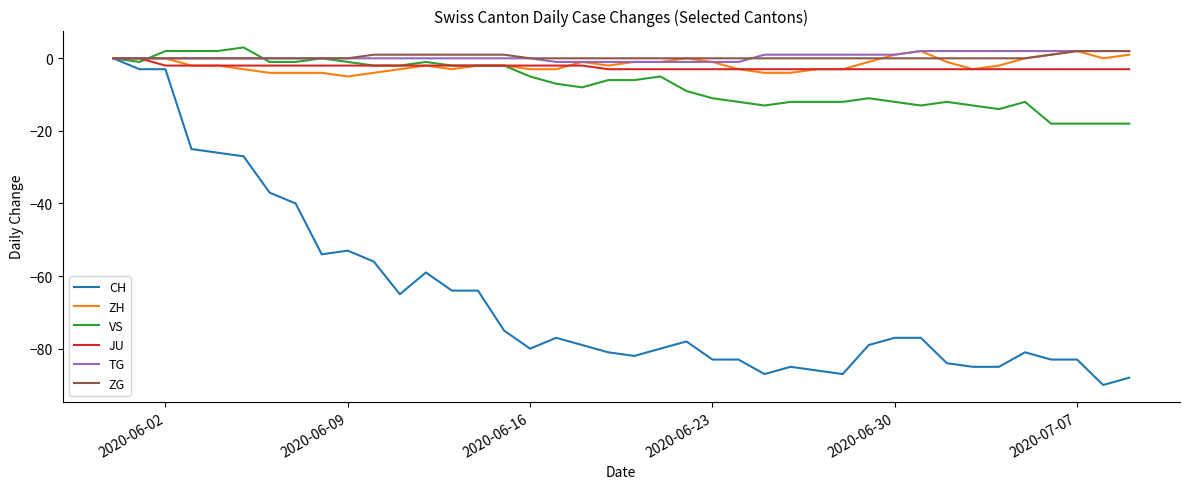

What is the lowest value of the JU series?

-3